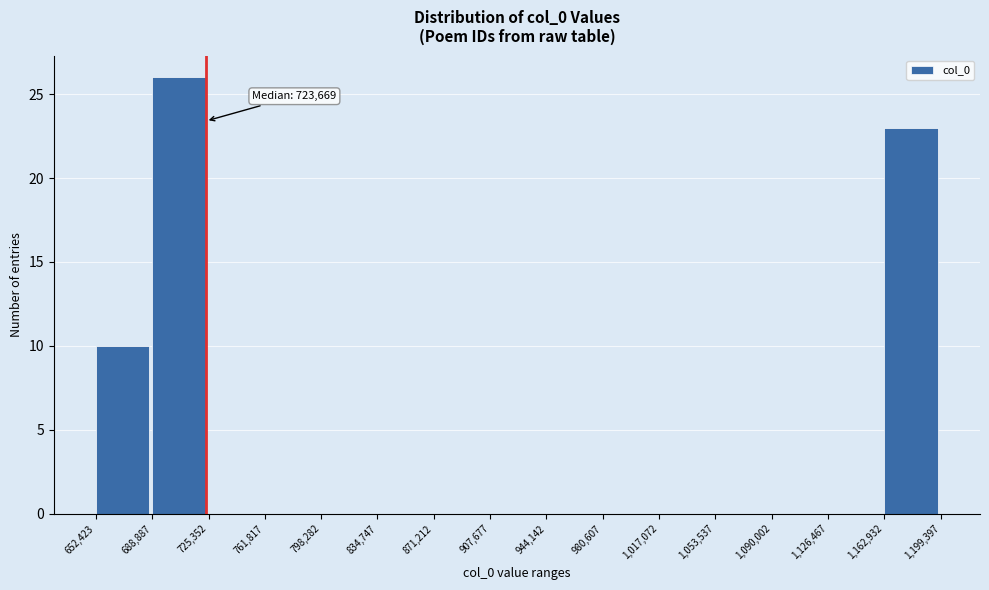

Over which range of the x-axis is the bar tallest?

688,887 to 725,352